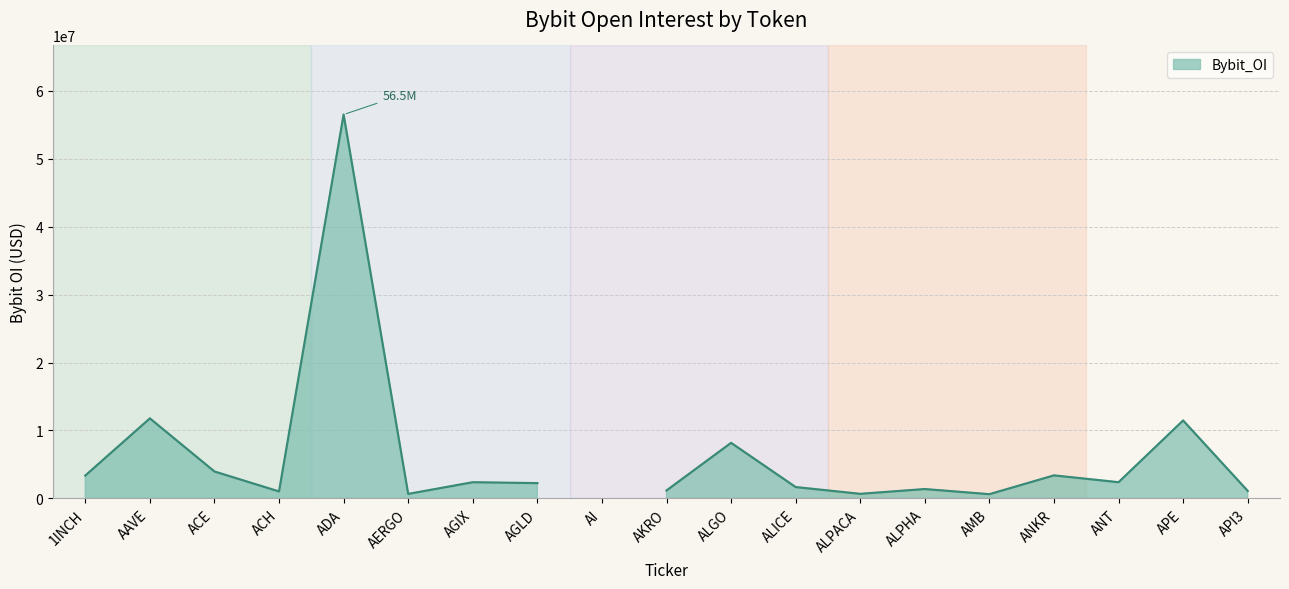

What is the label of the 16th point from the left?

ANKR